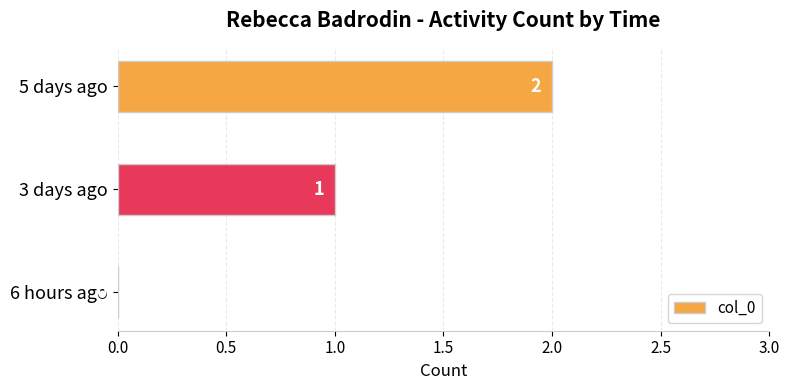

How many positive values are there?

2